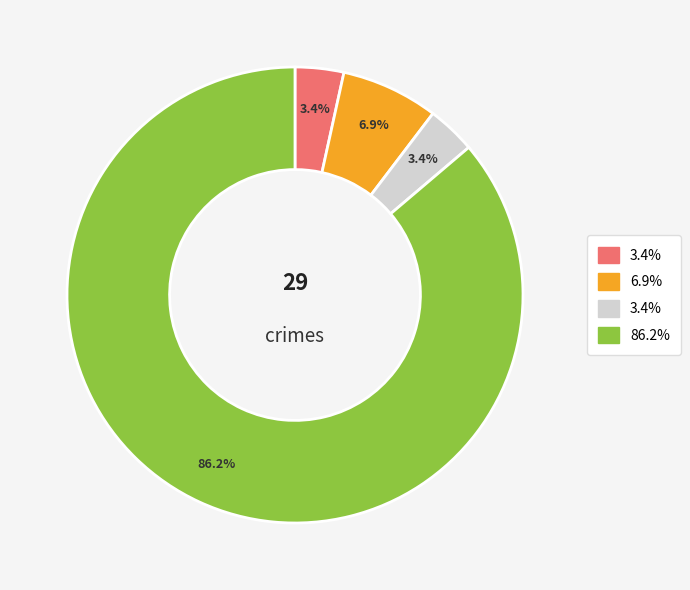

Is there any slice that represents more than half of the pie?

Yes